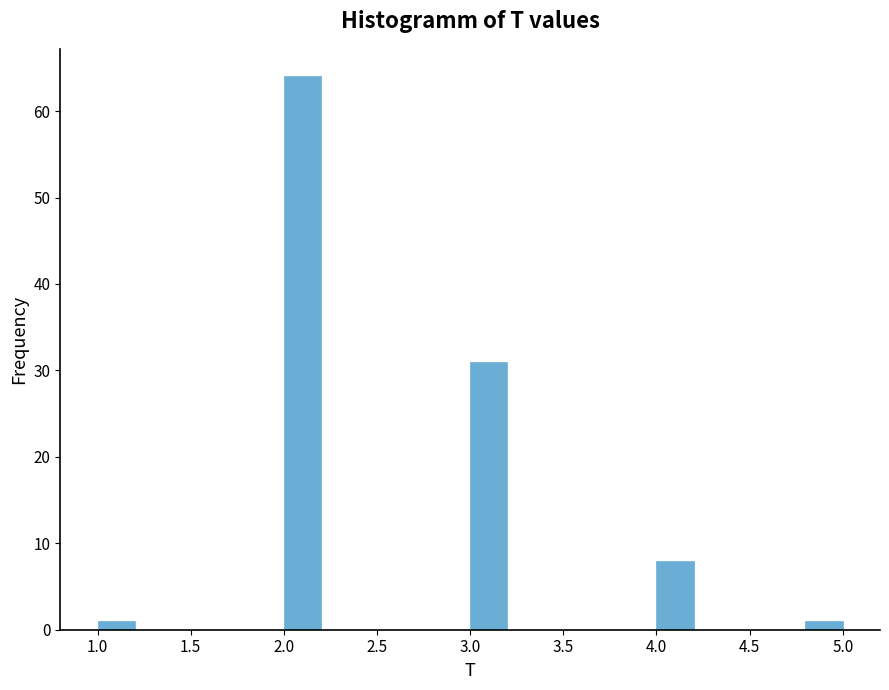

Reading left to right, list every bar in this chart as the range it spans on the x-axis followed by its height. The values are not printed on the chart, so give them approximately, as read against the axis.

1.0 to 1.2: 1
1.2 to 1.4: 0
1.4 to 1.6: 0
1.6 to 1.8: 0
1.8 to 2.0: 0
2.0 to 2.2: 64
2.2 to 2.4: 0
2.4 to 2.6: 0
2.6 to 2.8: 0
2.8 to 3.0: 0
3.0 to 3.2: 31
3.2 to 3.4: 0
3.4 to 3.6: 0
3.6 to 3.8: 0
3.8 to 4.0: 0
4.0 to 4.2: 8
4.2 to 4.4: 0
4.4 to 4.6: 0
4.6 to 4.8: 0
4.8 to 5.0: 1